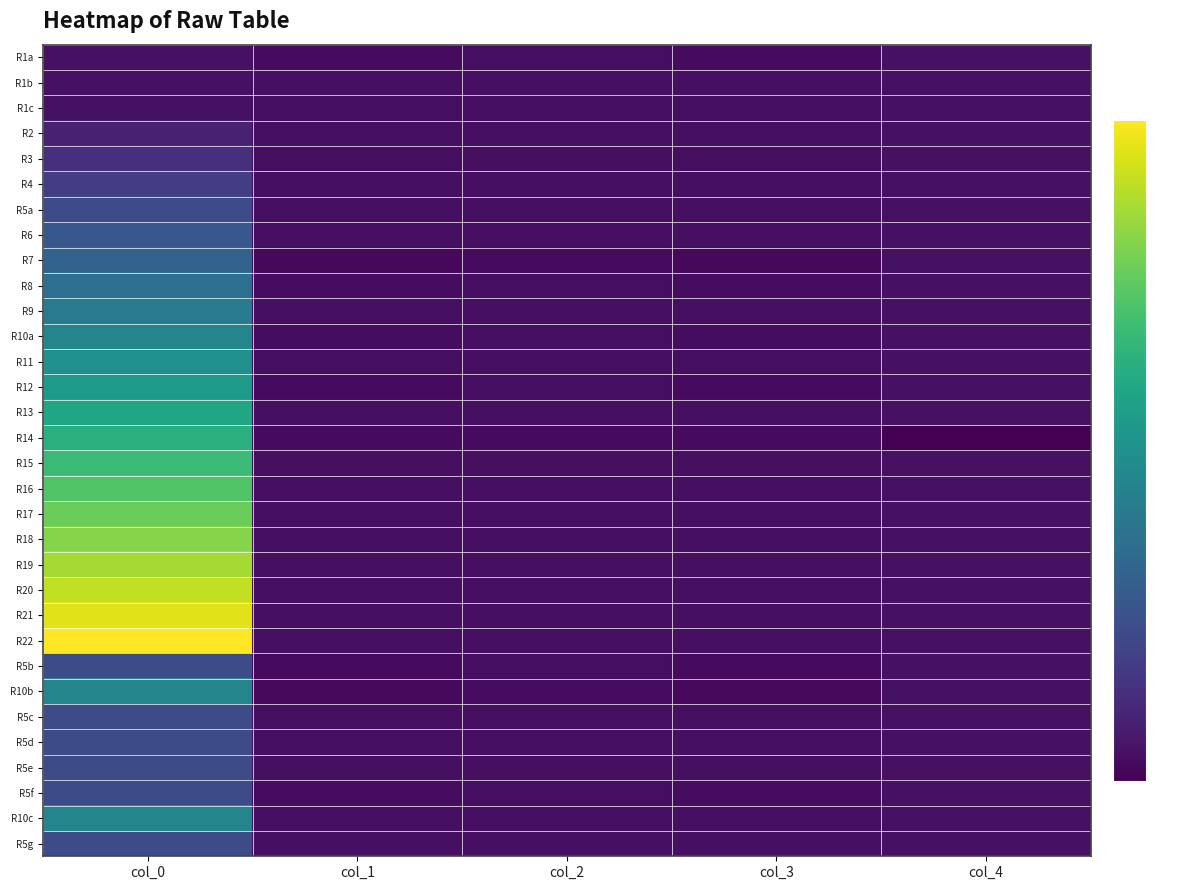

At col_1, list the series in order from largest to smallest.

R19, R21, R10c, R18, R5c, R17, R22, R5d, R5e, R16, R20, R6, R9, R15, R4, R13, R2, R5a, R1b, R5g, R11, R3, R1c, R10a, R8, R5f, R1a, R5b, R12, R14, R10b, R7